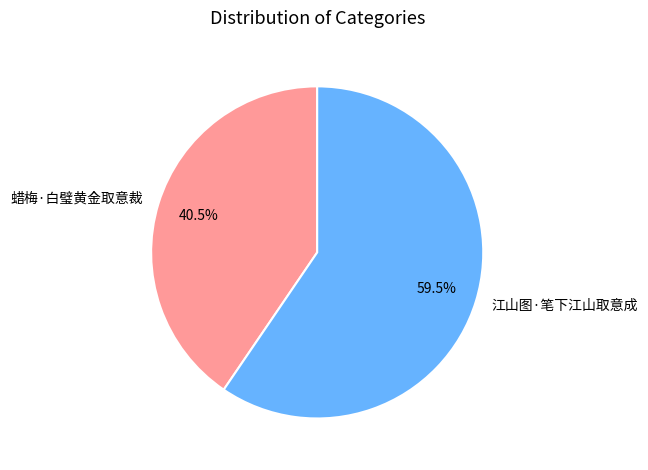

To the nearest percent, what is the combined percentage of 江山图·笔下江山取意成 and 蜡梅·白璧黄金取意裁?

100%